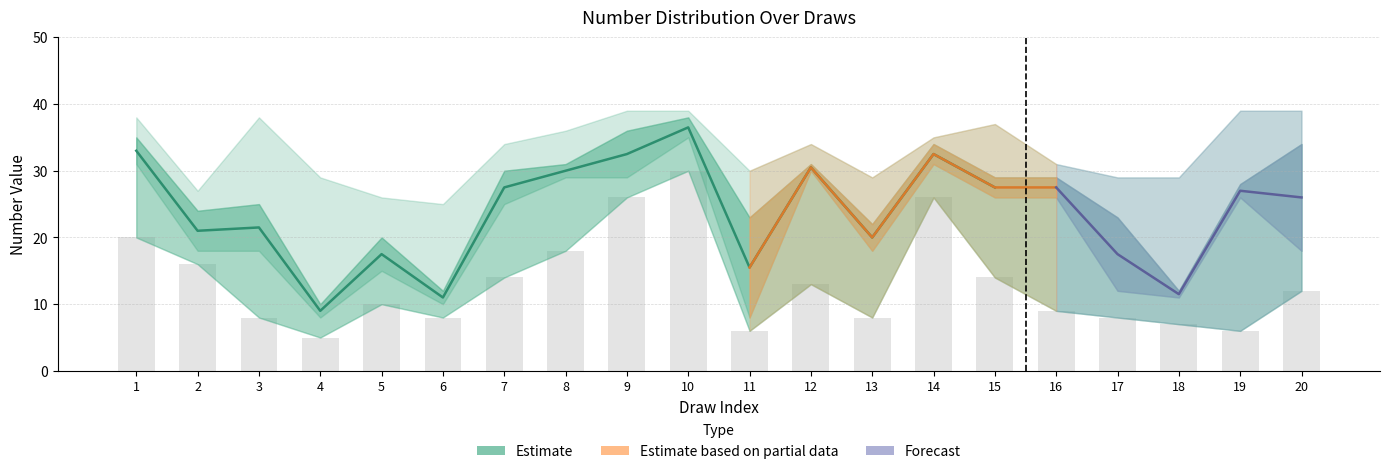

Reading left to right, list all the values displayed in this chart.

號碼2: 20	16	8	5	10	8	14	18	26	30	6	13	8	26	14	9	8	7	6	12
號碼3: 31	18	18	8	15	10	25	29	29	35	8	30	18	31	26	26	12	11	26	18
號碼4: 35	24	25	10	20	12	30	31	36	38	23	31	22	34	29	29	23	12	28	34
號碼5: 38	27	38	29	26	25	34	36	39	39	30	34	29	35	37	31	29	29	39	39